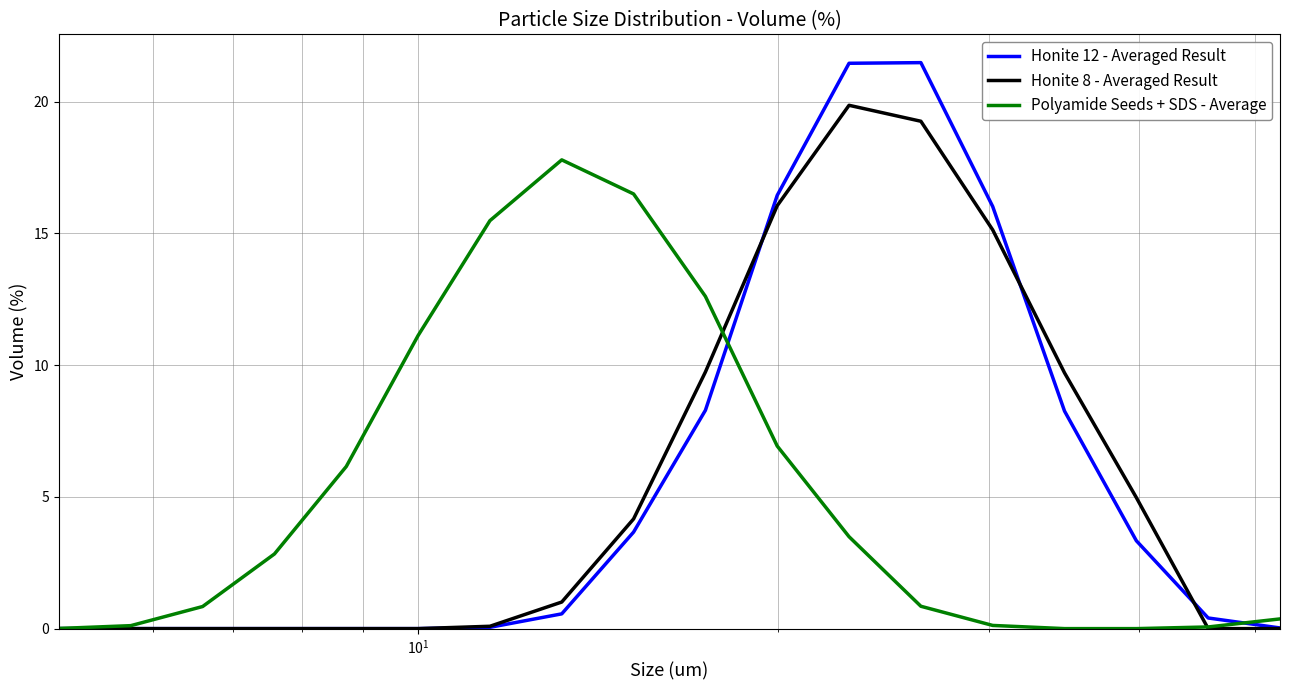

What is the highest value of the Honite 12 - Averaged Result series?

21.5